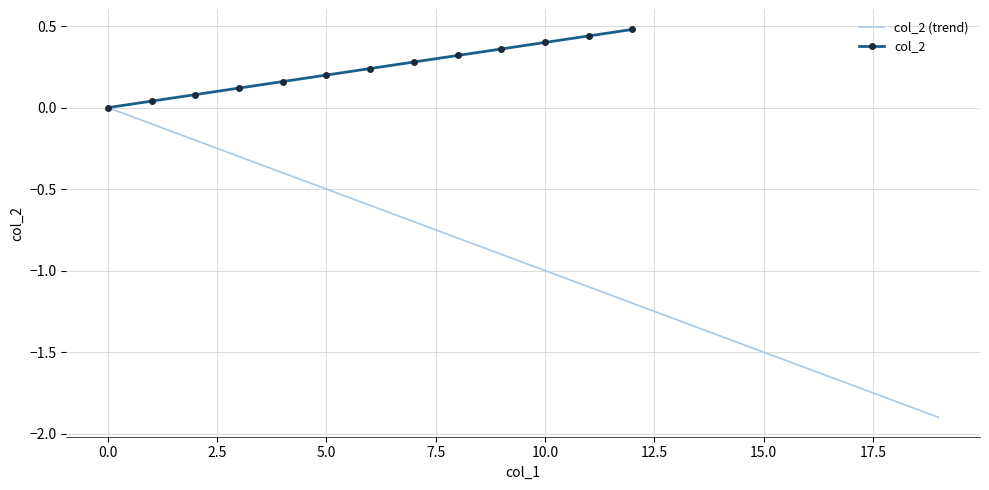

What is the change in value from 8 to 12?

-0.4